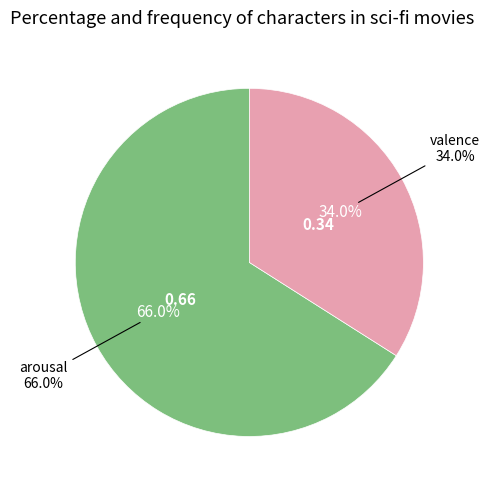

What percentage is the arousal slice, to the nearest percent?

66%